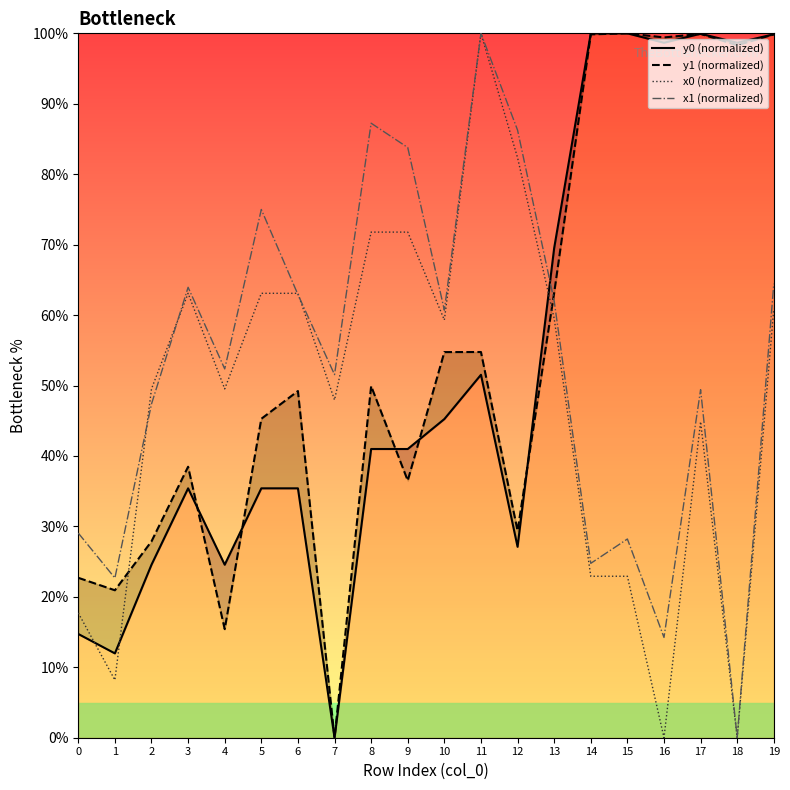

True or false: x0 (normalized) has more than 2 interior local peaks.

True